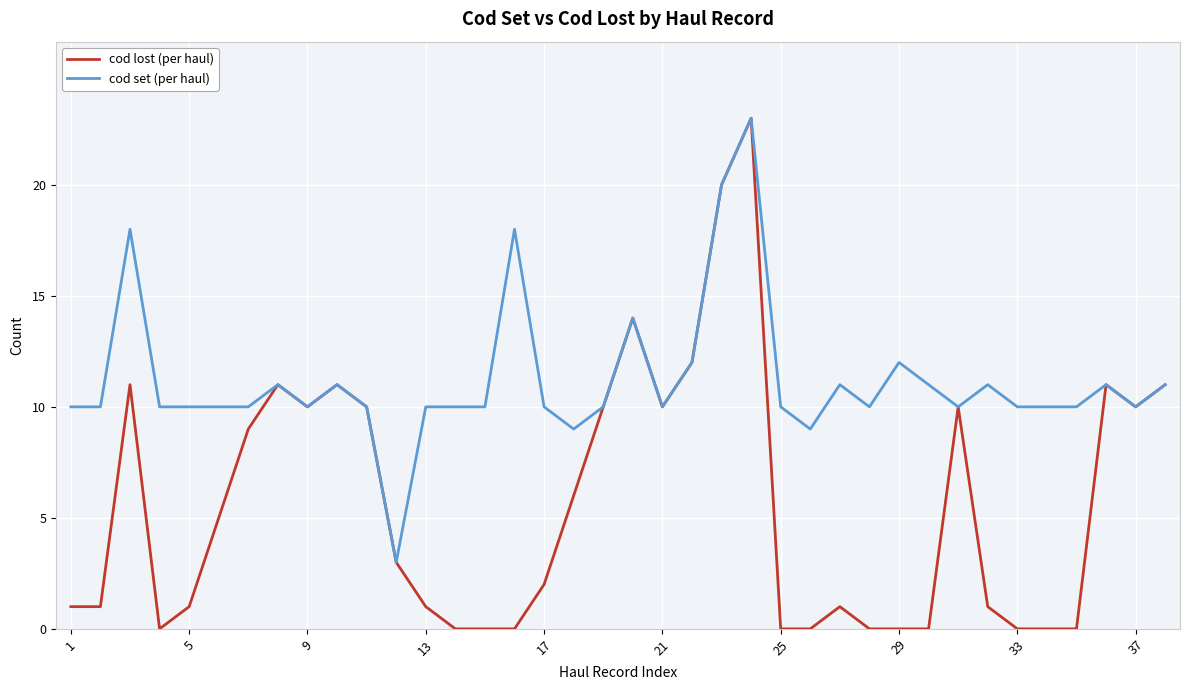

Which series has the largest range (max minus min)?

cod lost (per haul)